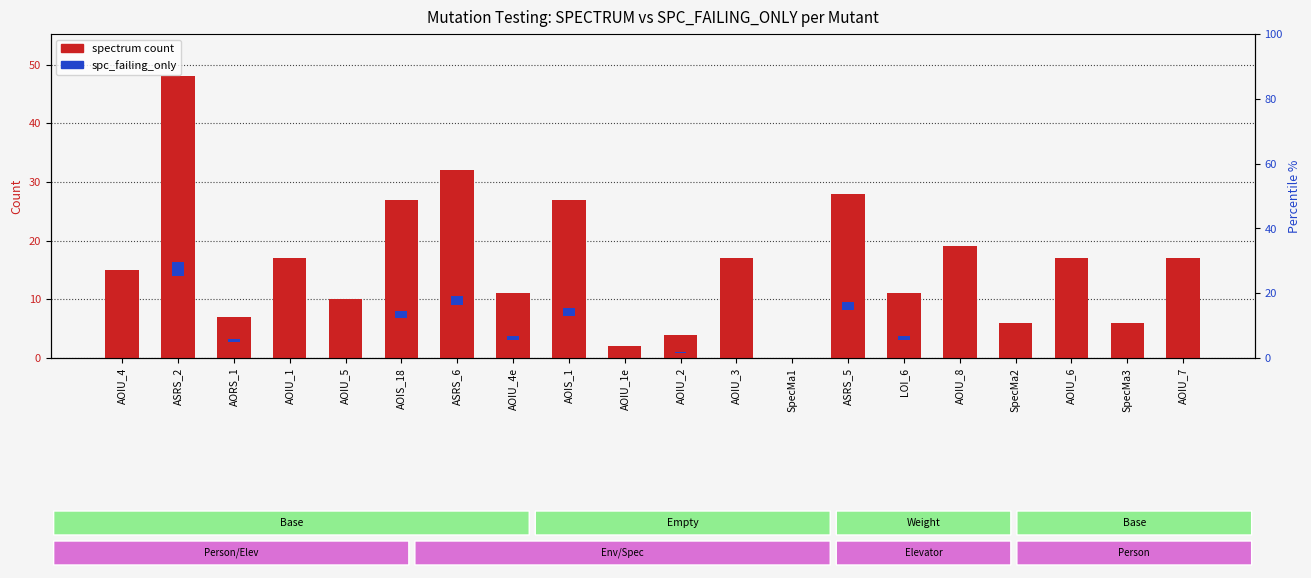

Between SpecMa1 and LOI_6, which is larger?

LOI_6